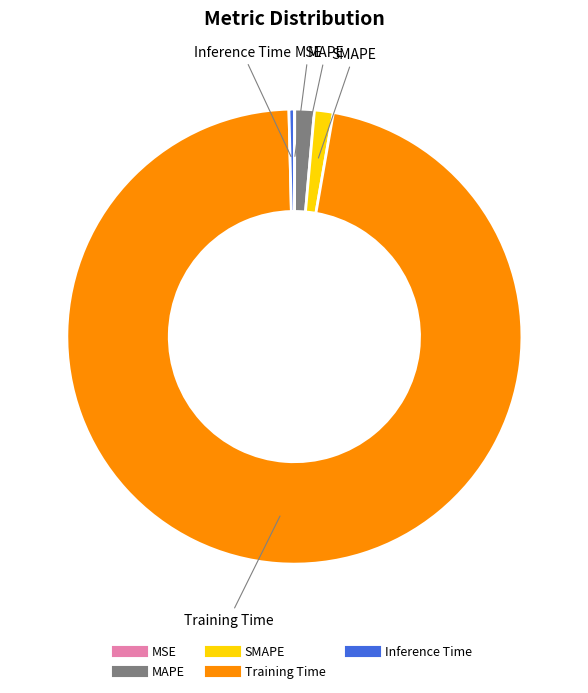

The Training Time slice represents 97% of the pie. True or false?

True